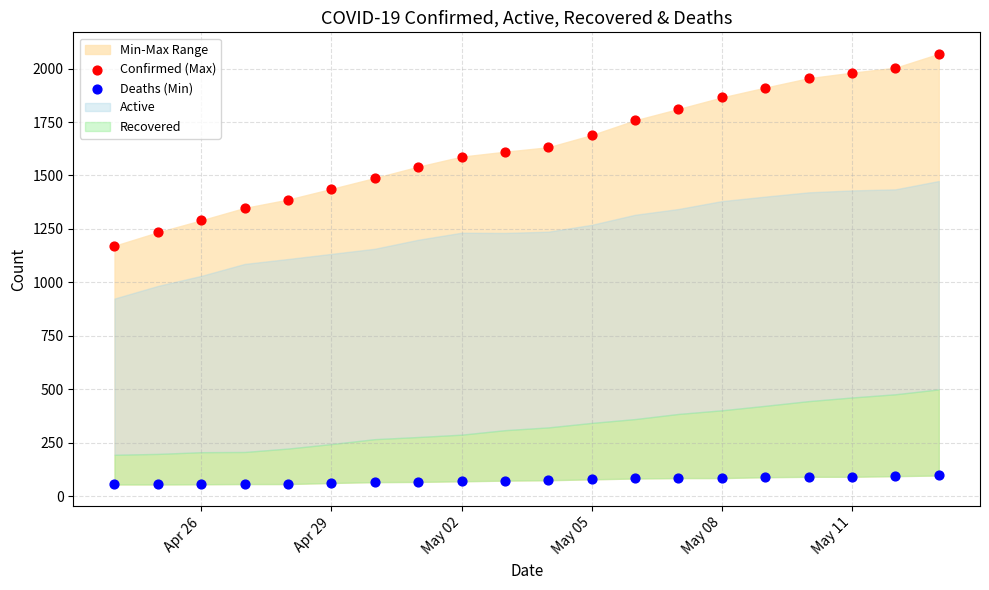

Across all series, what Y value is closest to 1061?

1171